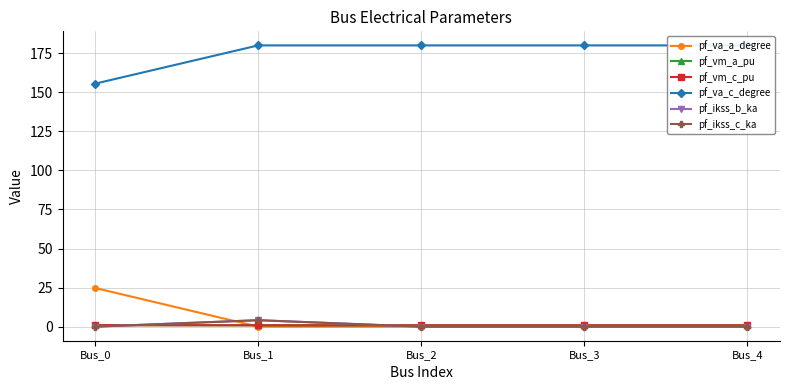

Which category has the highest value across all series?

Bus_1